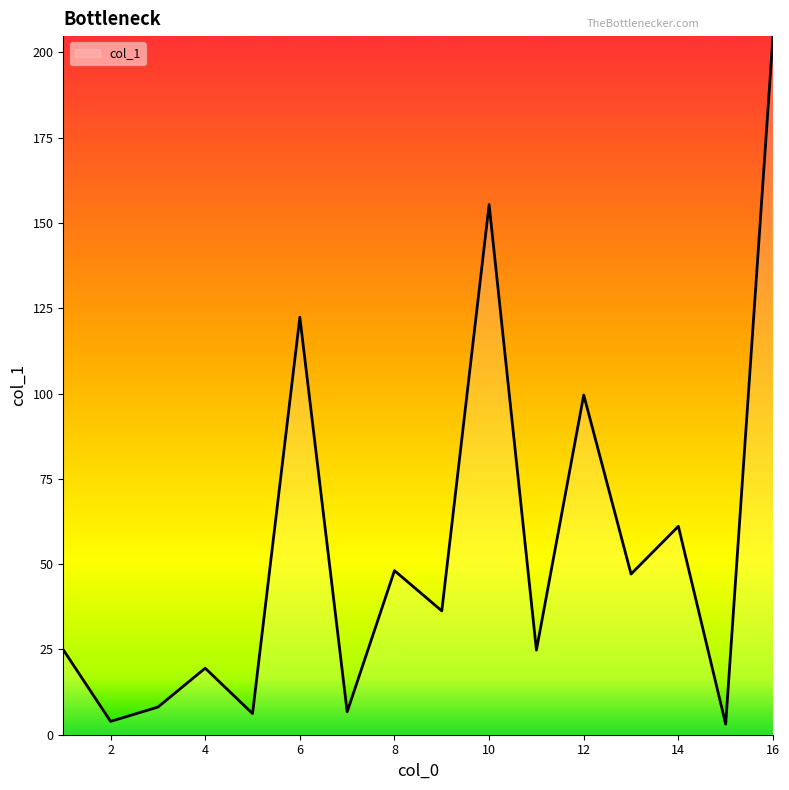

What is the difference between the maximum and minimum values?

201.7